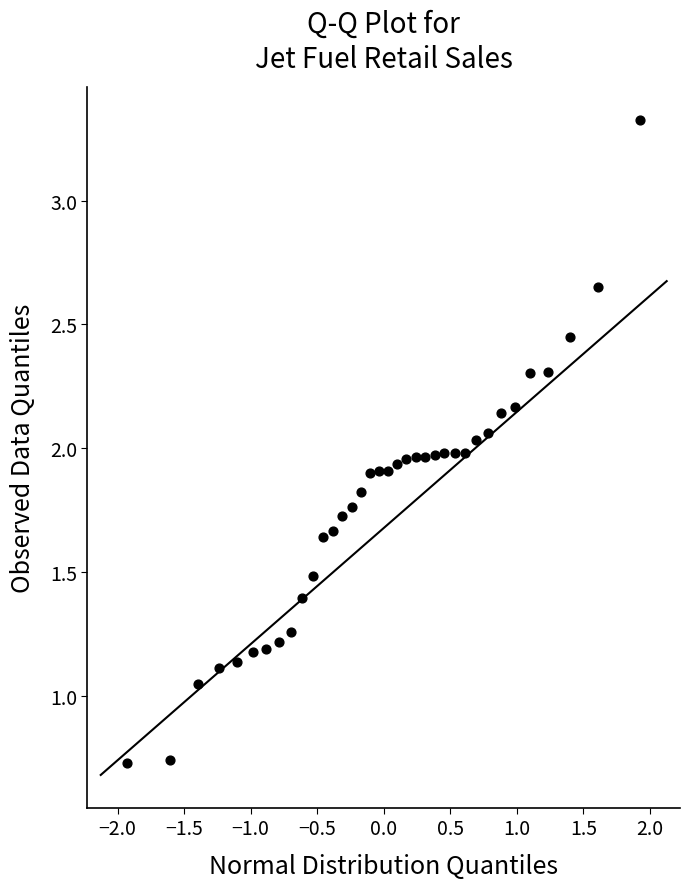

What is the range of Y values (max minus min)?

2.6